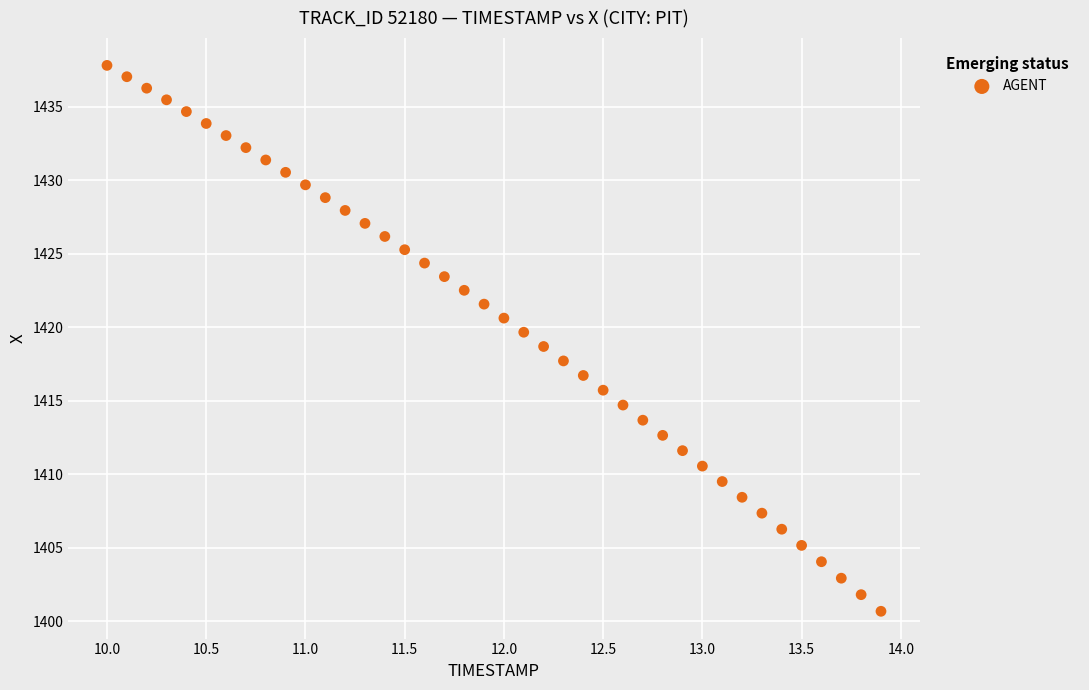

What is the range of X values (max minus min)?

3.9